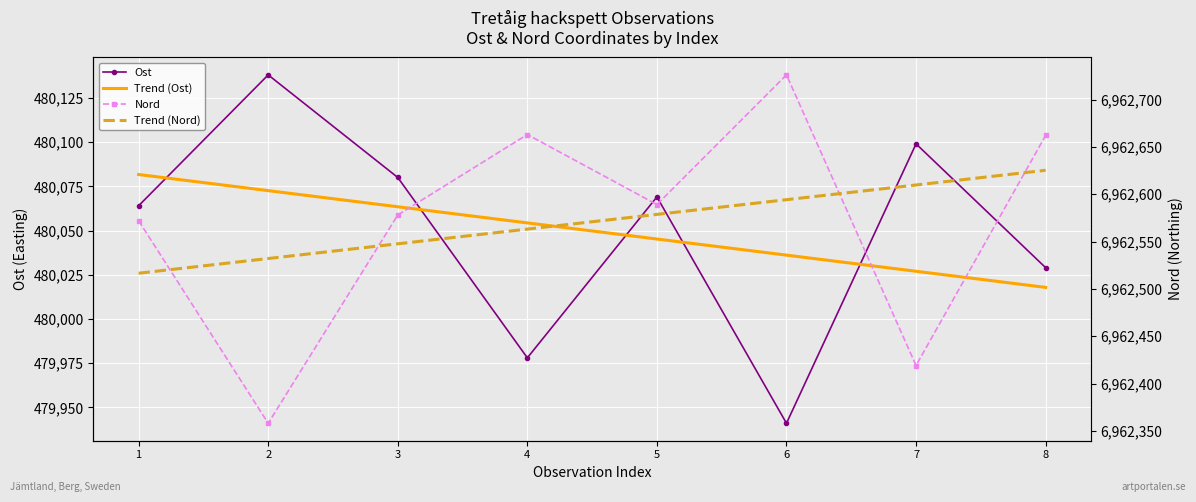

At which category does the chart reach its peak across all series?

6